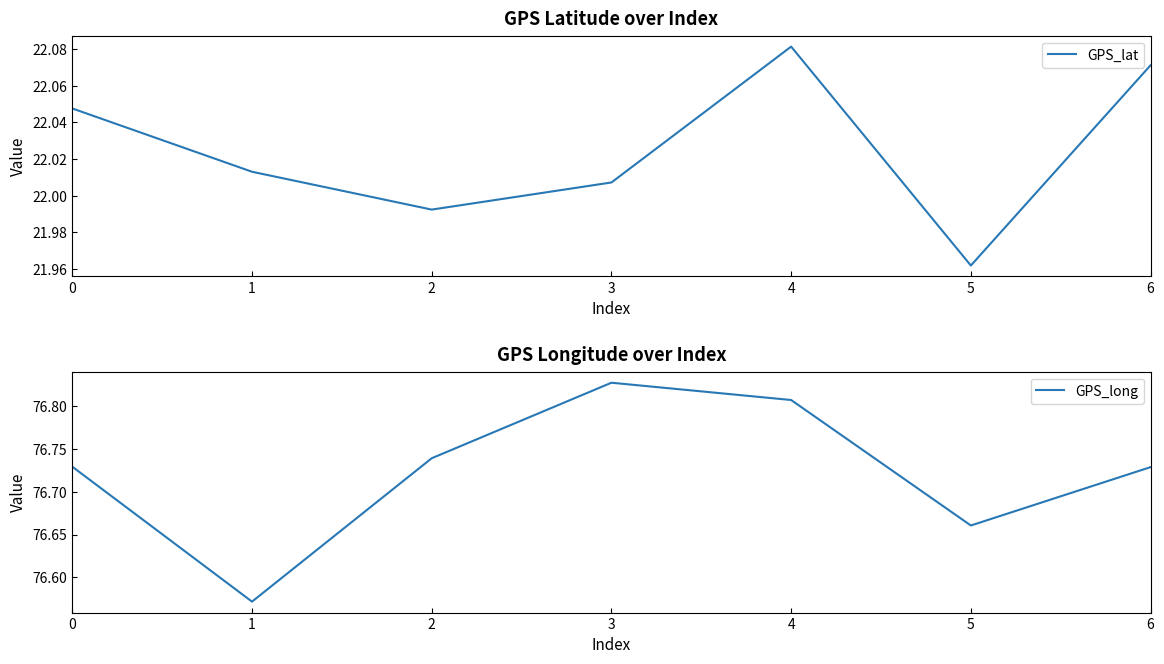

Rank the series by their maximum value, from highest to lowest.

GPS_long, GPS_lat